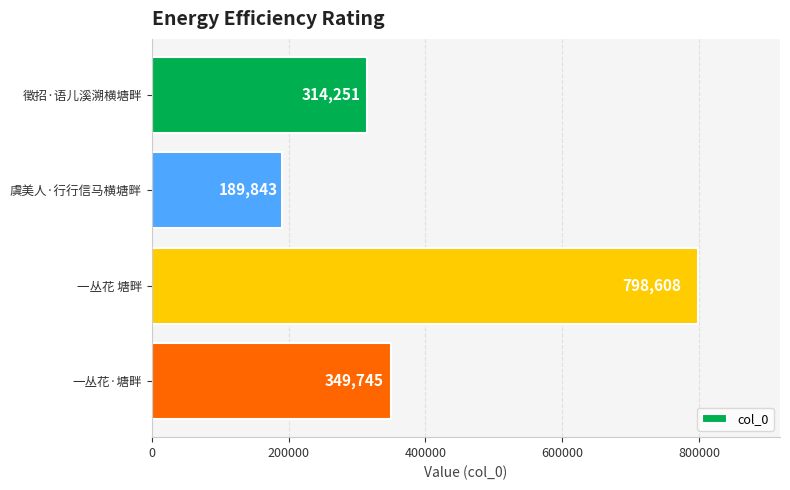

Reading top to bottom, extract all data points from this chart.

徵招·语儿溪溯横塘畔=314251	虞美人·行行信马横塘畔=189843	一丛花 塘畔=798608	一丛花·塘畔=349745